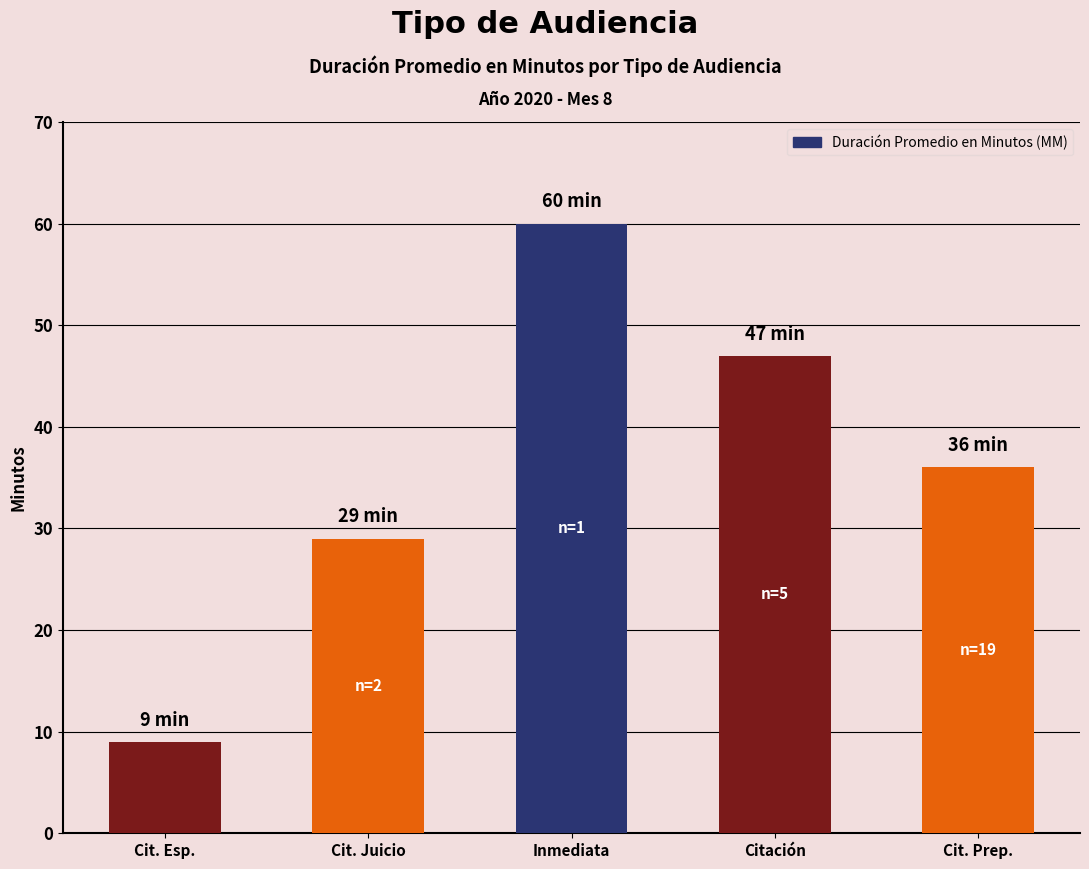

What is the change in value from Cit. Esp. to Citación?

+38